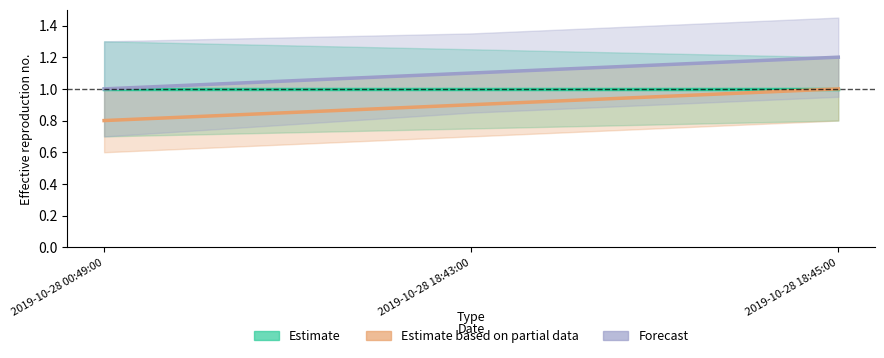

What is the value of the Forecast point at the 3rd from the left?

1.2